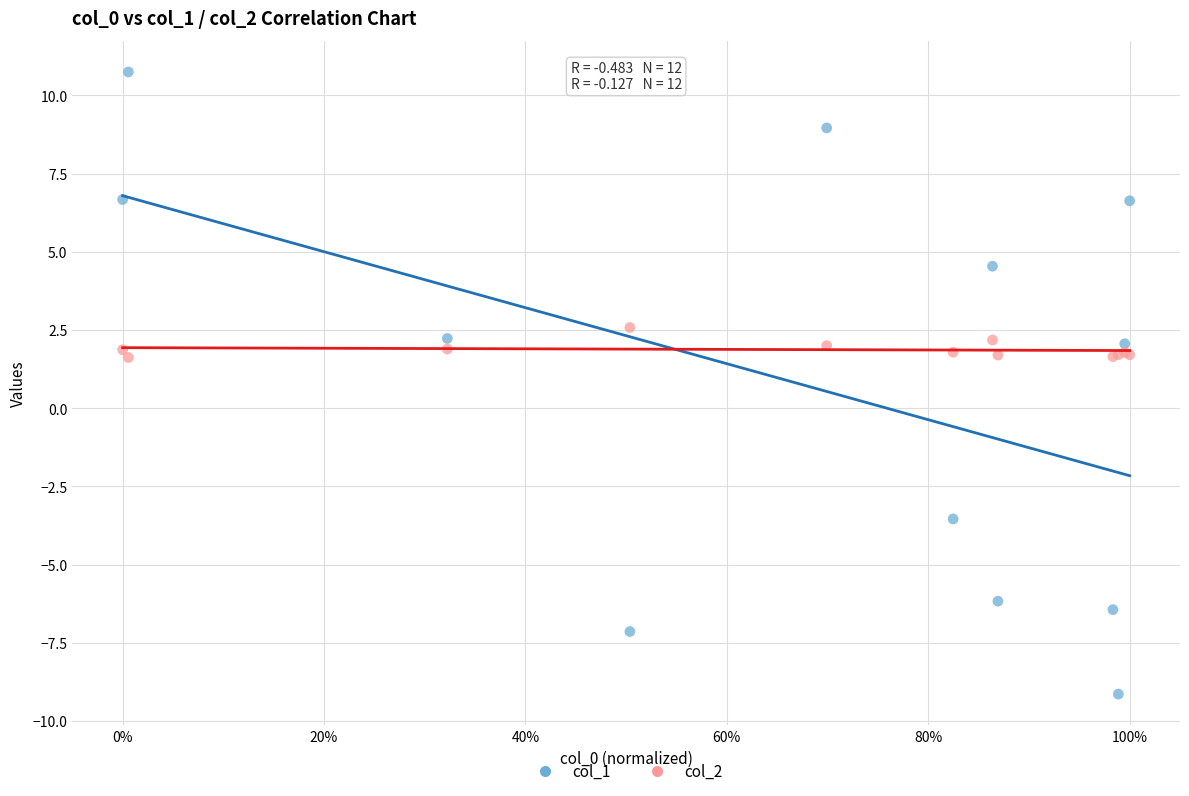

What is the X range (max minus min) for the scatter plot?

1.0